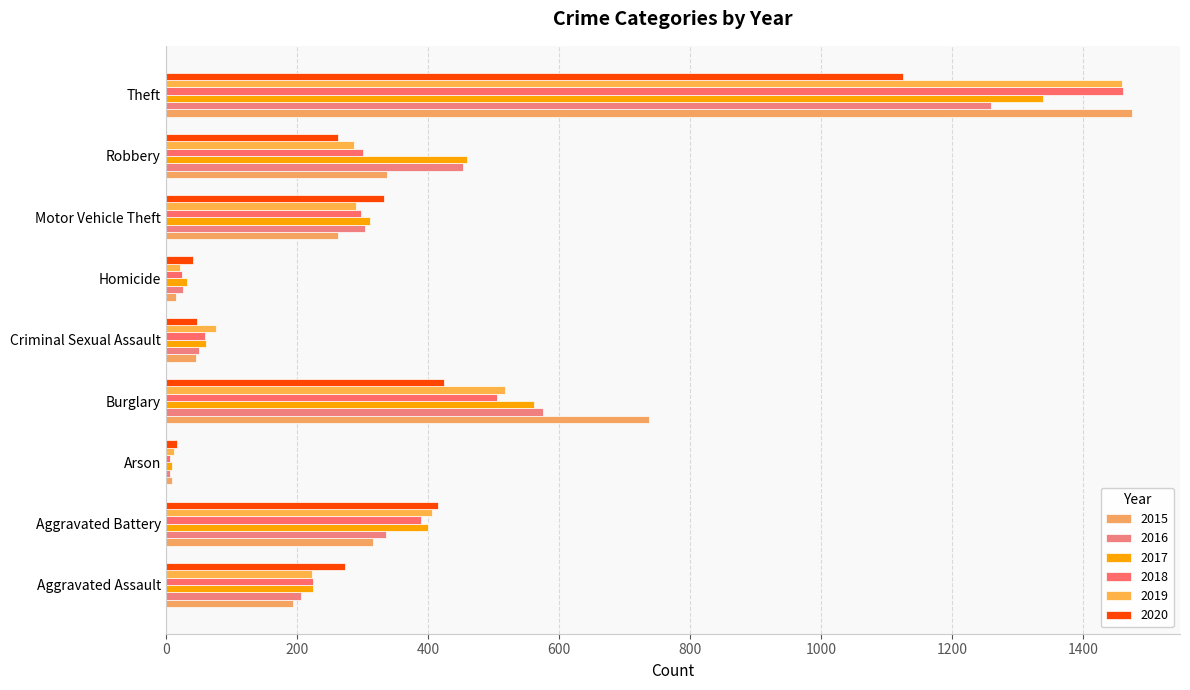

Reading left to right, transcribe all the data shown in this chart.

2015: Aggravated Assault=194	Aggravated Battery=316	Arson=9	Burglary=738	Criminal Sexual Assault=46	Homicide=15	Motor Vehicle Theft=263	Robbery=337	Theft=1474
2016: Aggravated Assault=206	Aggravated Battery=336	Arson=7	Burglary=576	Criminal Sexual Assault=50	Homicide=26	Motor Vehicle Theft=304	Robbery=454	Theft=1259
2017: Aggravated Assault=224	Aggravated Battery=400	Arson=10	Burglary=562	Criminal Sexual Assault=61	Homicide=33	Motor Vehicle Theft=312	Robbery=460	Theft=1339
2018: Aggravated Assault=225	Aggravated Battery=389	Arson=7	Burglary=506	Criminal Sexual Assault=60	Homicide=25	Motor Vehicle Theft=298	Robbery=301	Theft=1461
2019: Aggravated Assault=223	Aggravated Battery=407	Arson=12	Burglary=517	Criminal Sexual Assault=77	Homicide=22	Motor Vehicle Theft=290	Robbery=287	Theft=1459
2020: Aggravated Assault=273	Aggravated Battery=416	Arson=17	Burglary=425	Criminal Sexual Assault=48	Homicide=41	Motor Vehicle Theft=333	Robbery=263	Theft=1125